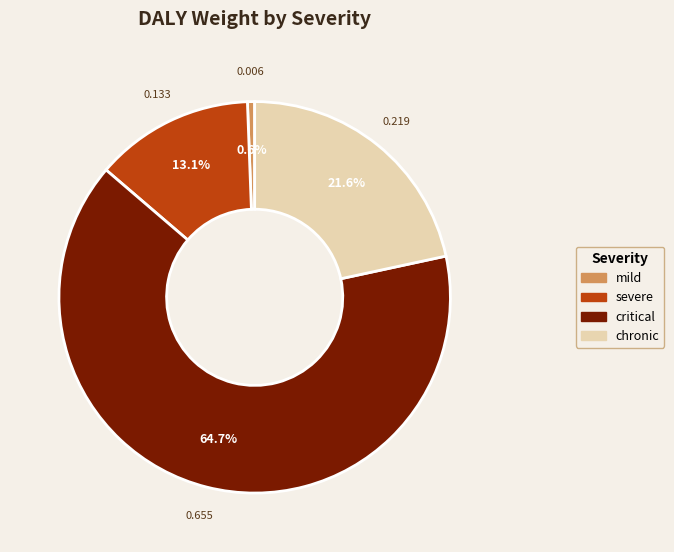

Is there a majority slice in this chart?

Yes